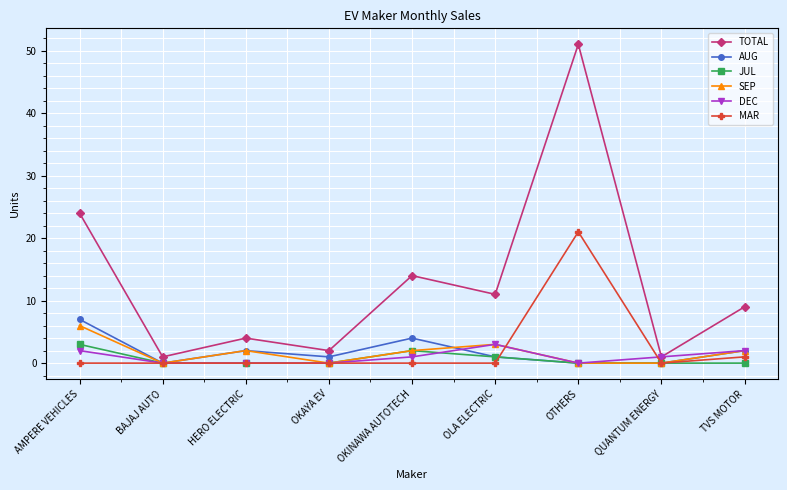

What is the value of the DEC point at the 9th from the left?

2